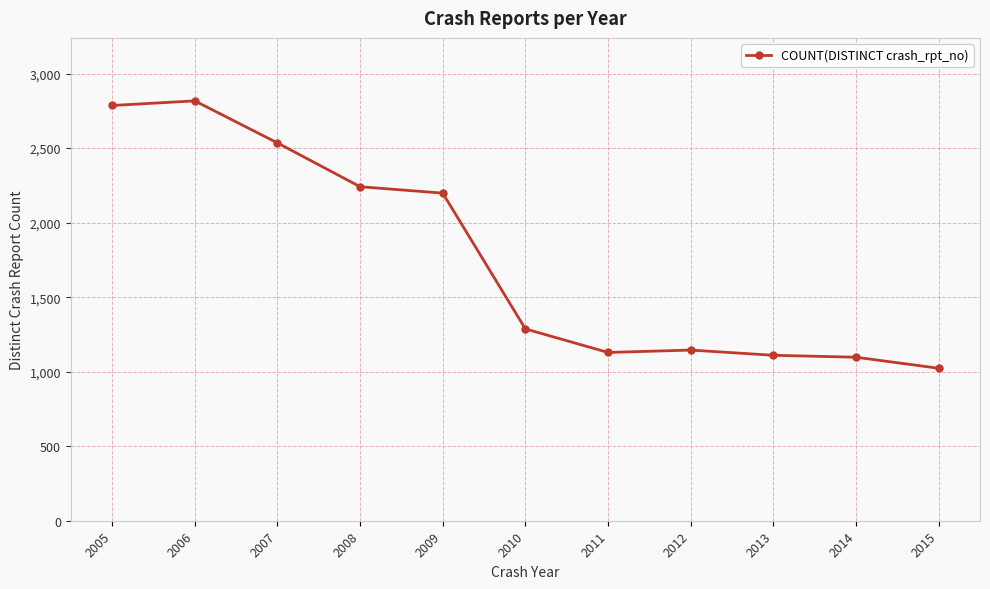

Reading left to right, transcribe all the data shown in this chart.

2786	2817	2535	2241	2198	1287	1129	1145	1110	1097	1023